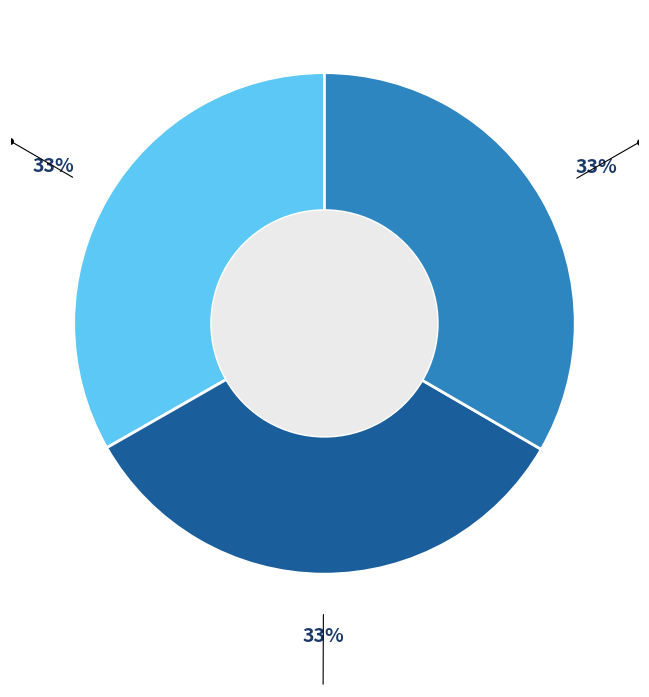

Does any single category account for the majority?

No